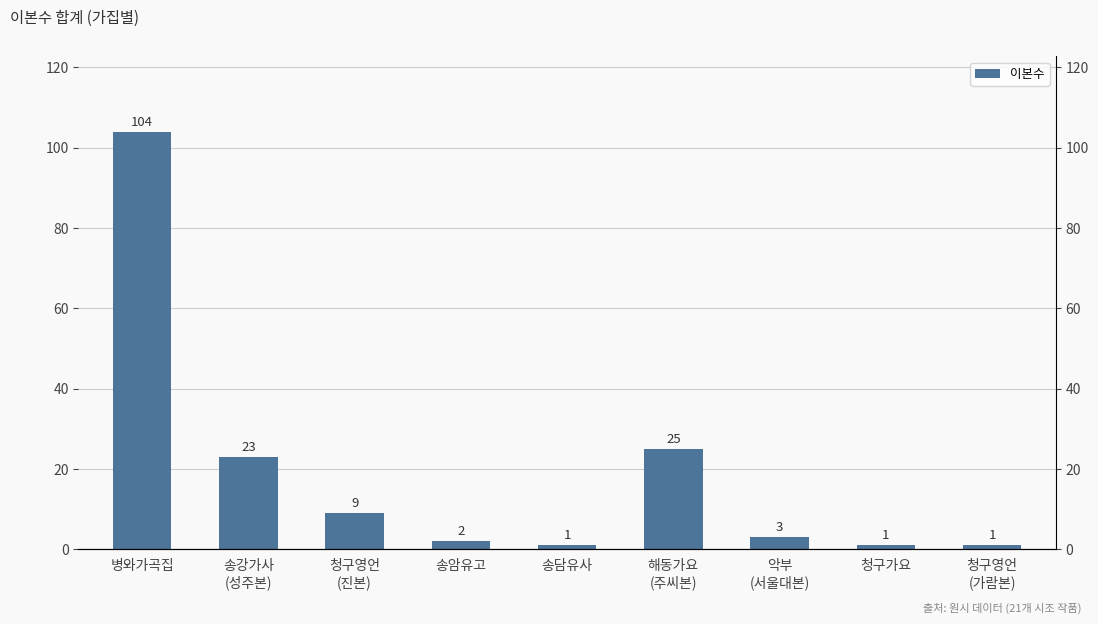

Where does the data first go above 3?

병와가곡집